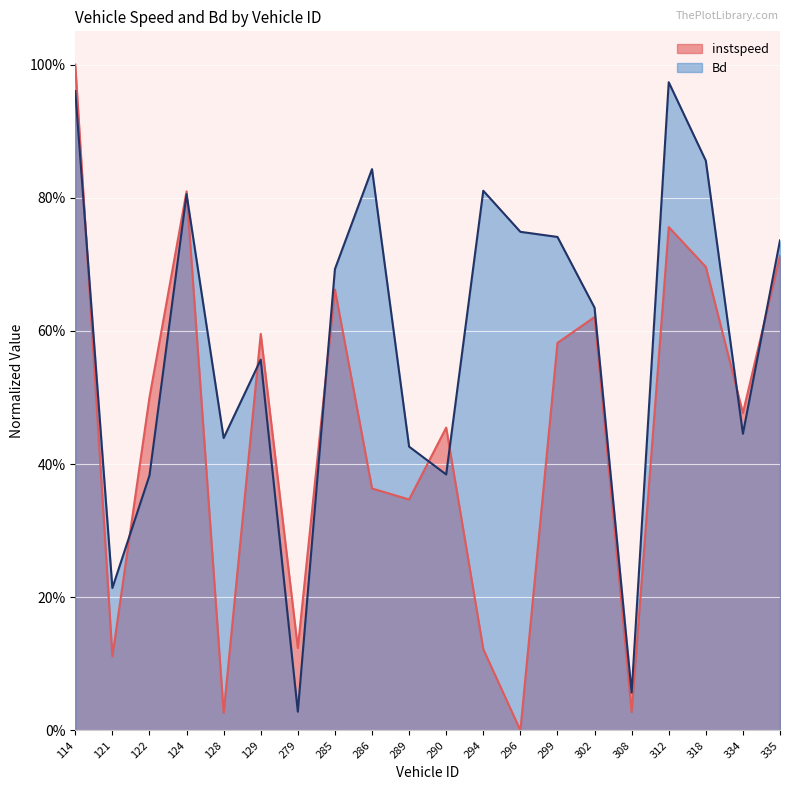

The value of Bd at 128.0 is 0.4. True or false?

True